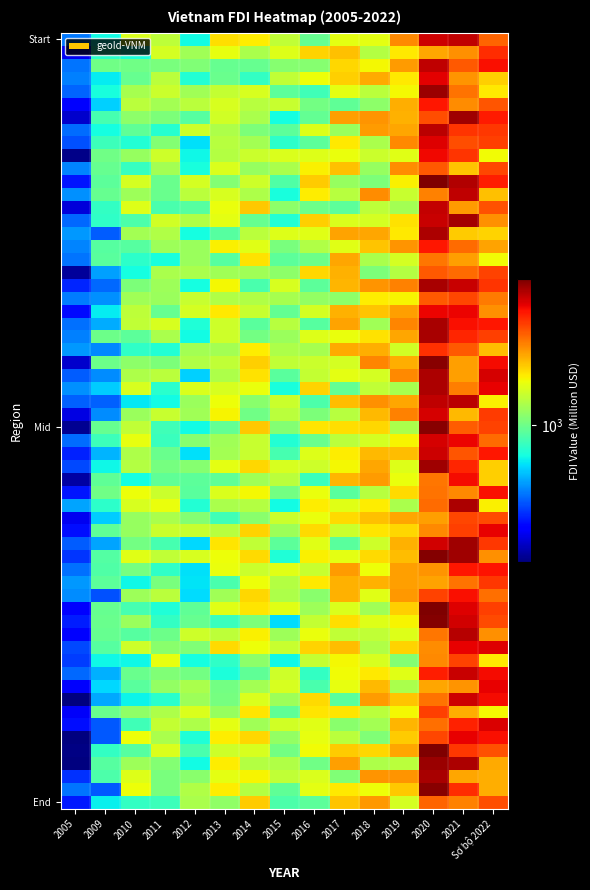

Reading left to right, what are all the values shown in this chart?

441.9	1033.8	1899.9	1876.3	1718.6	2203.1	2440.2	1775.0	2463.0	2937.0	3219.9	3319.5	8376.6	7526.7	6091.4